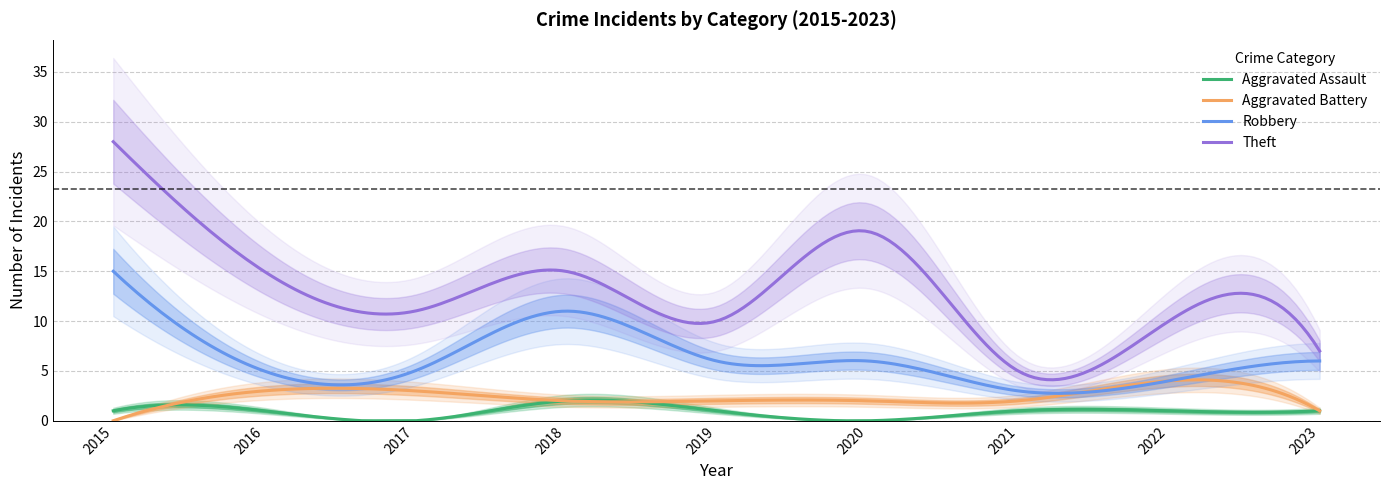

At which category does Theft reach its first local peak?

2018